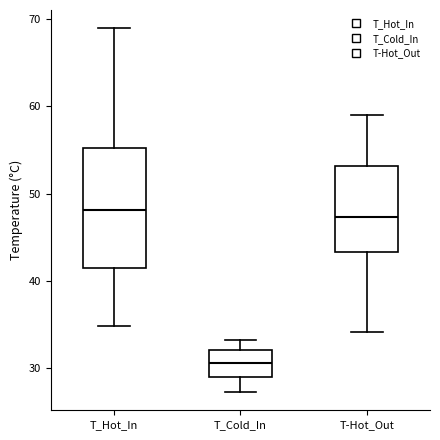

Where does the median line of the box for T_Cold_In sit on the y-axis? The values are not printed on the chart, so give them approximately, as read against the axis.

31